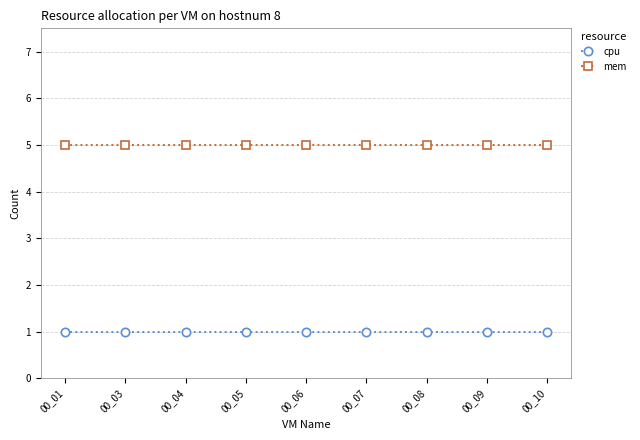

What is the value of the cpu point at the 9th from the left?

1